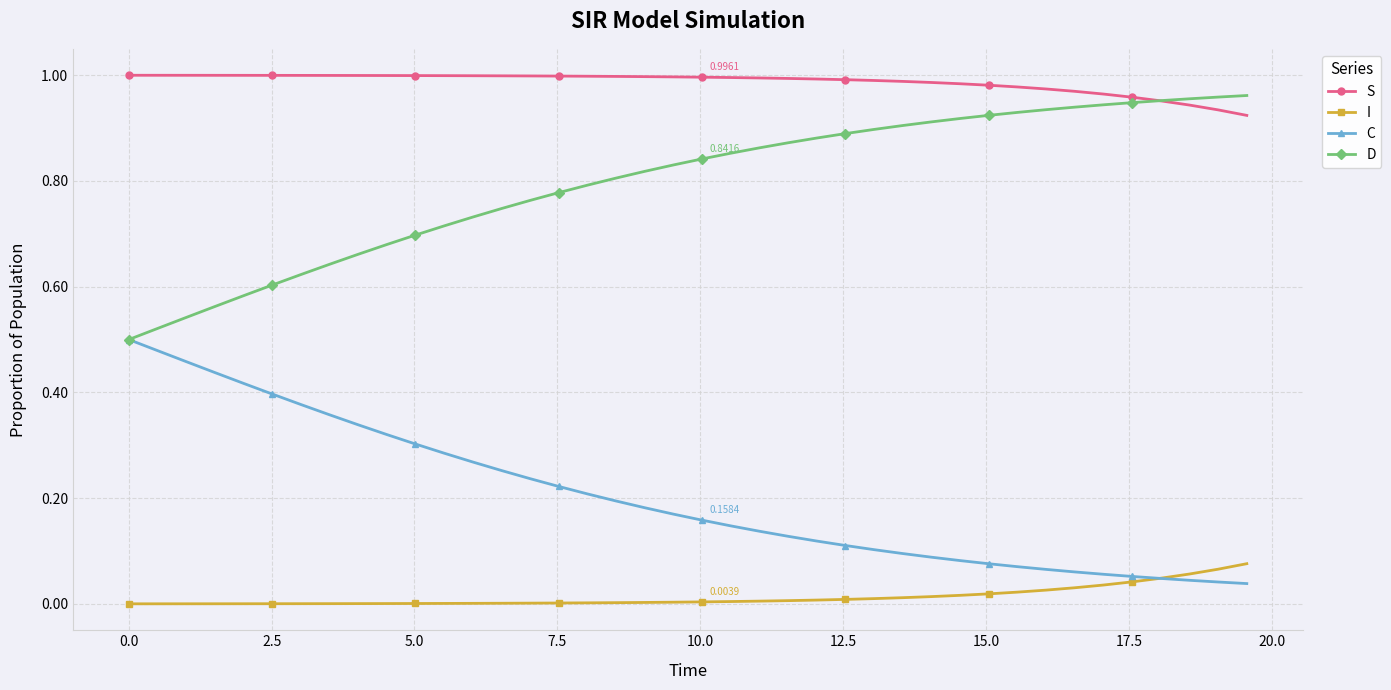

True or false: S and I intersect in this chart.

False